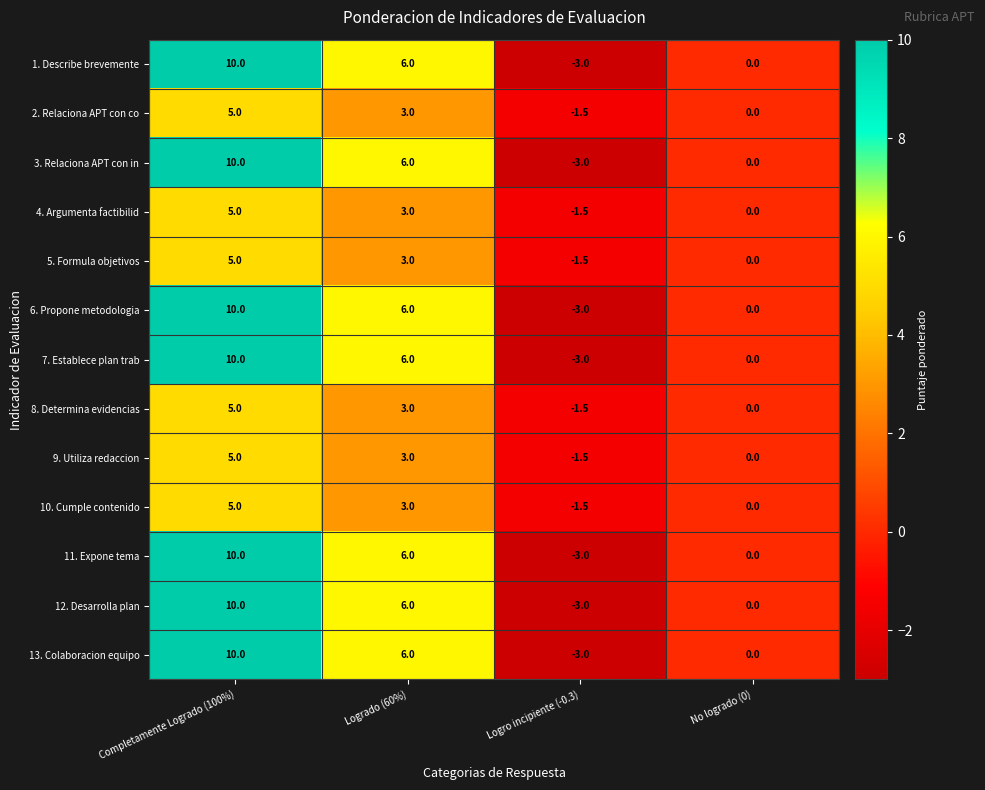

At which category is the sum across all series the highest?

Completamente Logrado (100%)